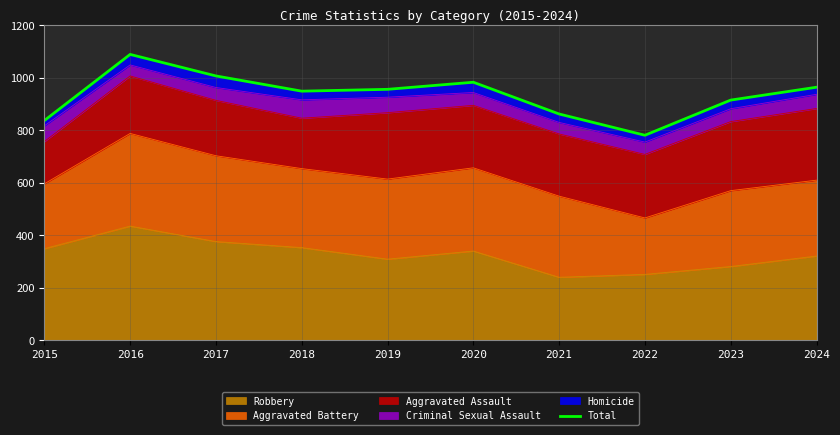

At which category does the chart reach its peak across all series?

2016